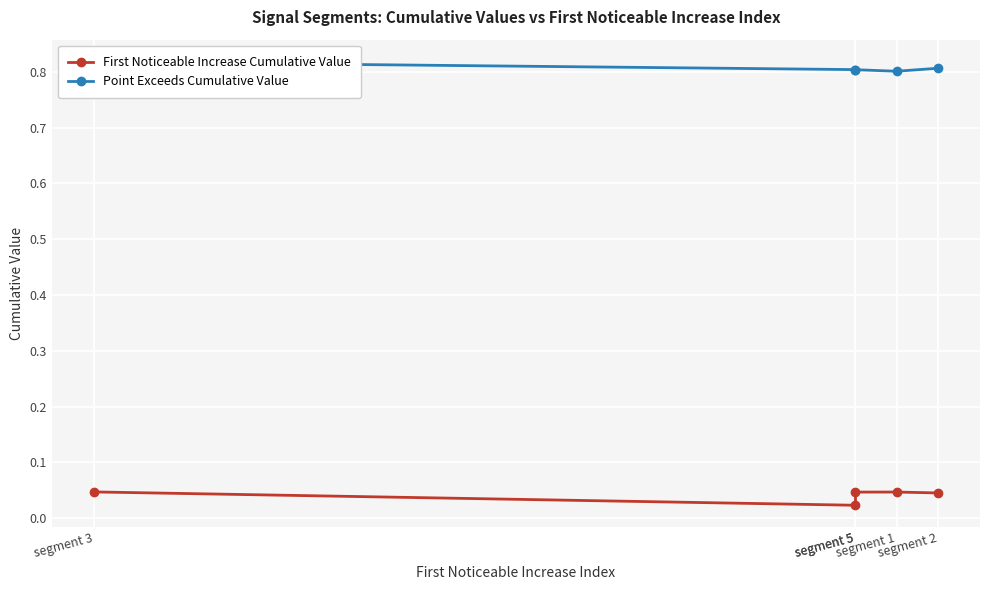

Reading right to left, list all the values displayed in this chart.

First Noticeable Increase Cumulative Value: segment 2=0.0	segment 1=0.0	segment 5=0.0	segment 5=0.0	segment 3=0.0
Point Exceeds Cumulative Value: segment 2=0.8	segment 1=0.8	segment 5=0.8	segment 5=0.8	segment 3=0.8